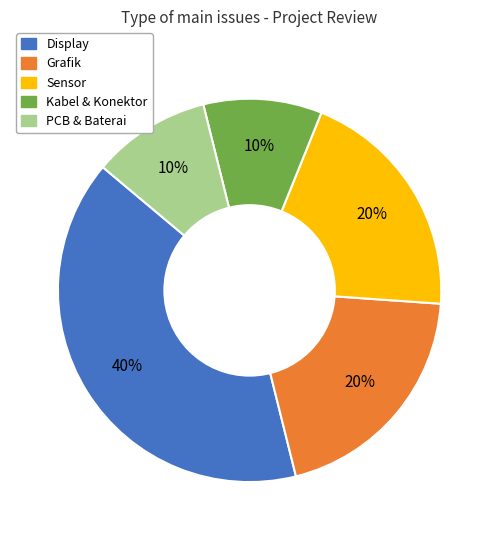

Do Grafik and Kabel & Konektor together represent more than half of the pie?

No